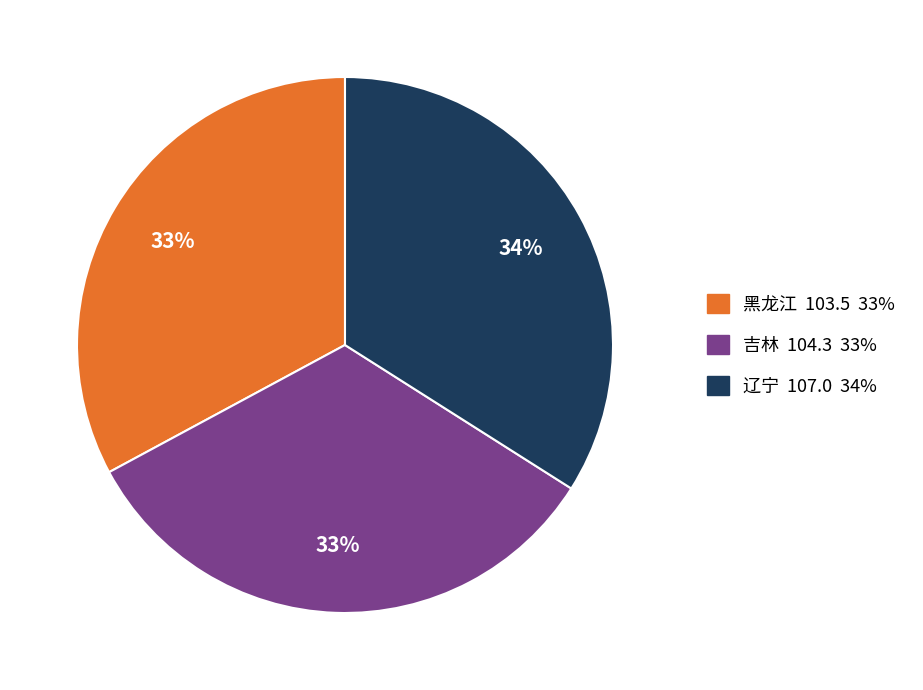

Which has a higher value, 黑龙江 or 辽宁?

辽宁